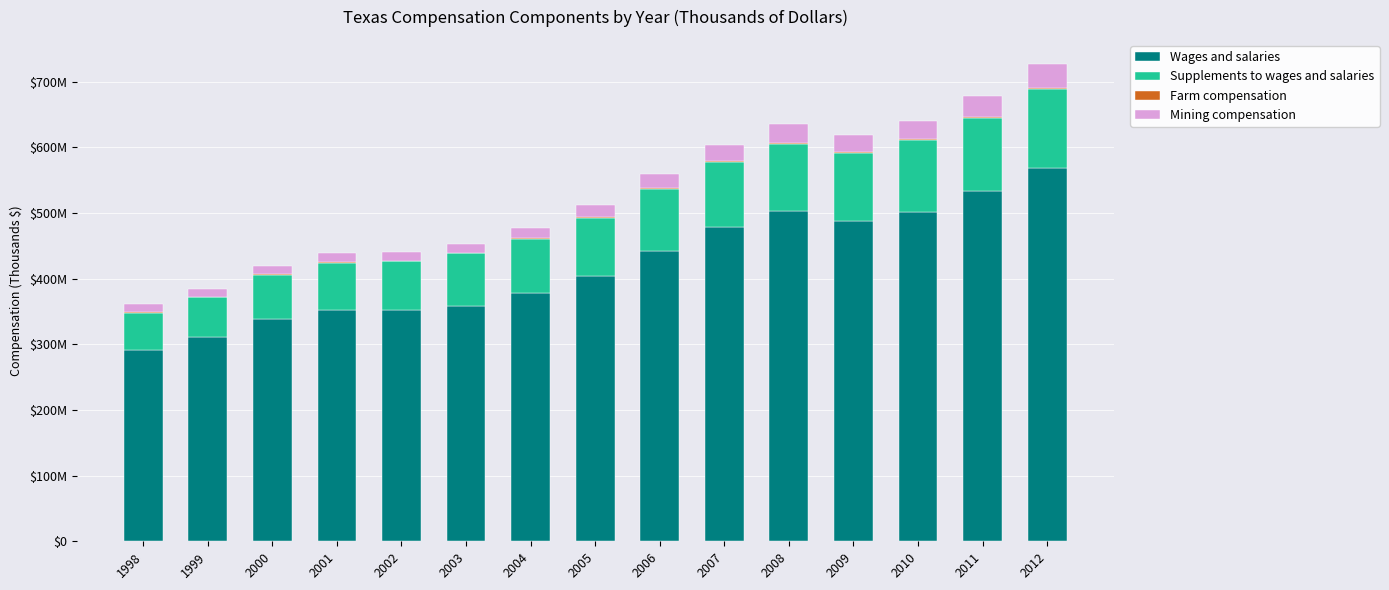

Does the chart contain stacked bars?

Yes